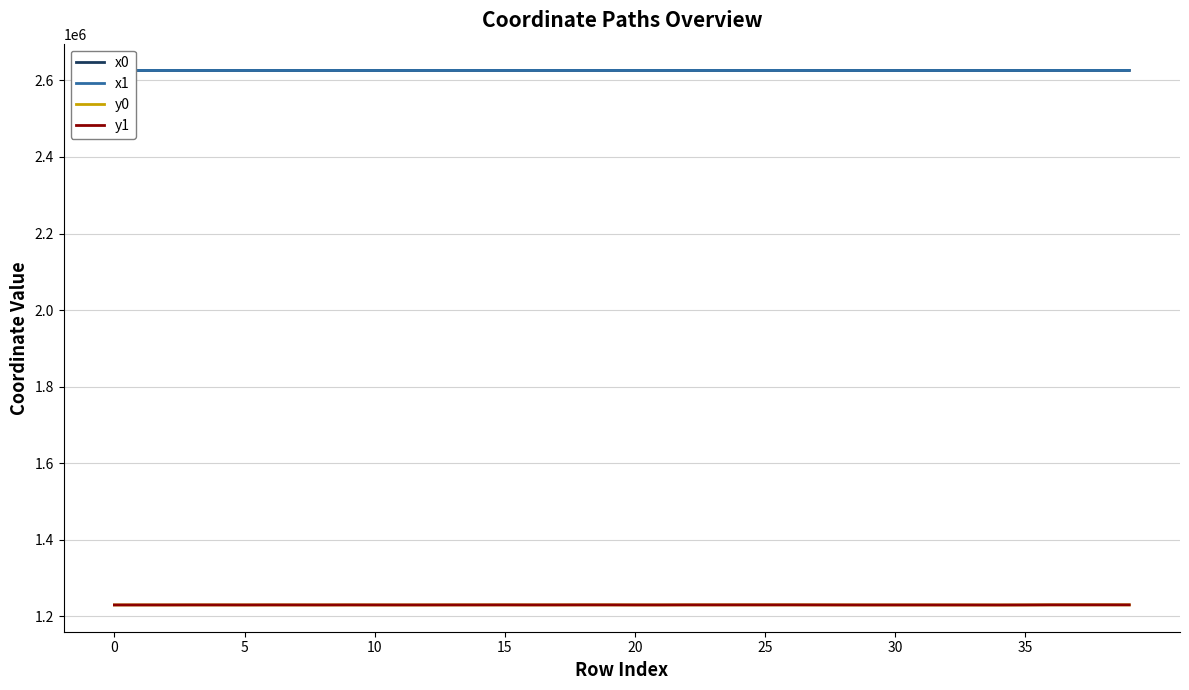

What is the lowest value of the y1 series?

1229642.0